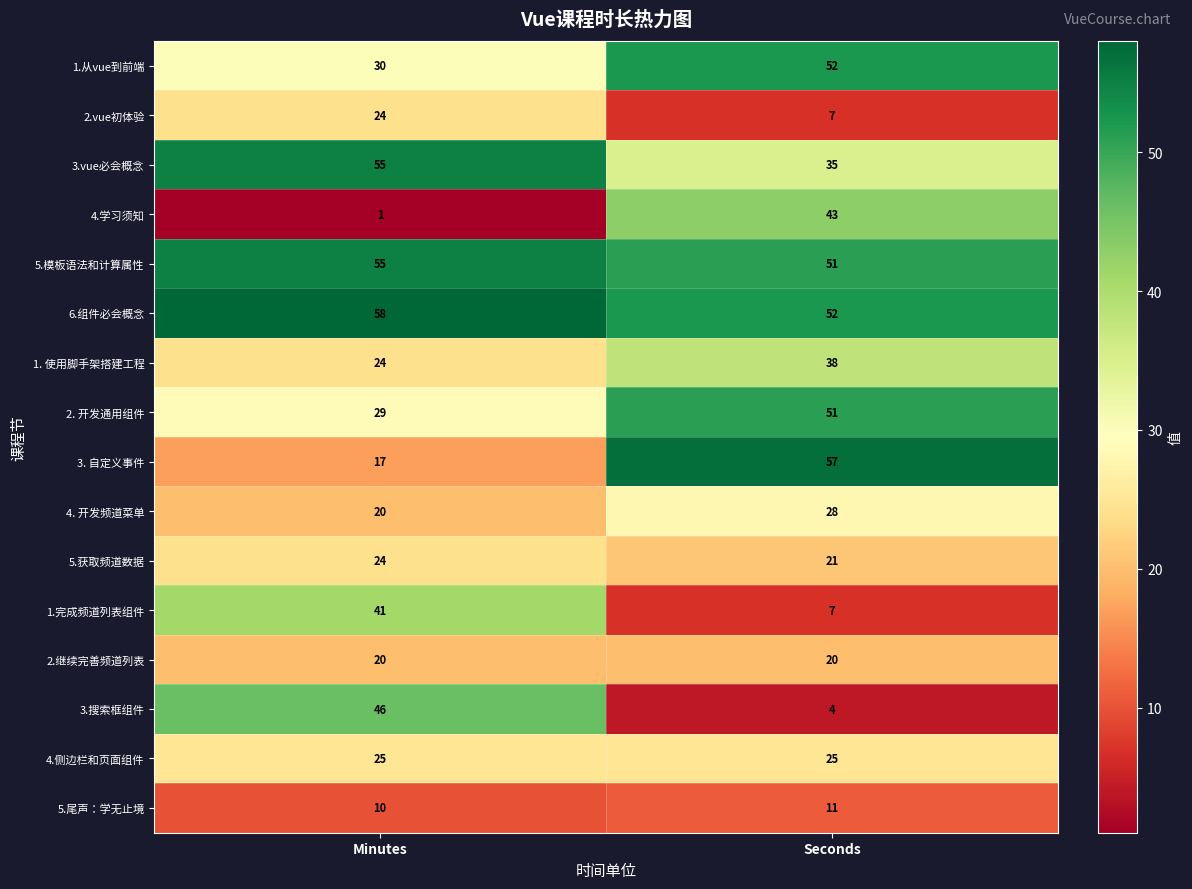

What is the spread (max minus min) of values at Seconds?

53